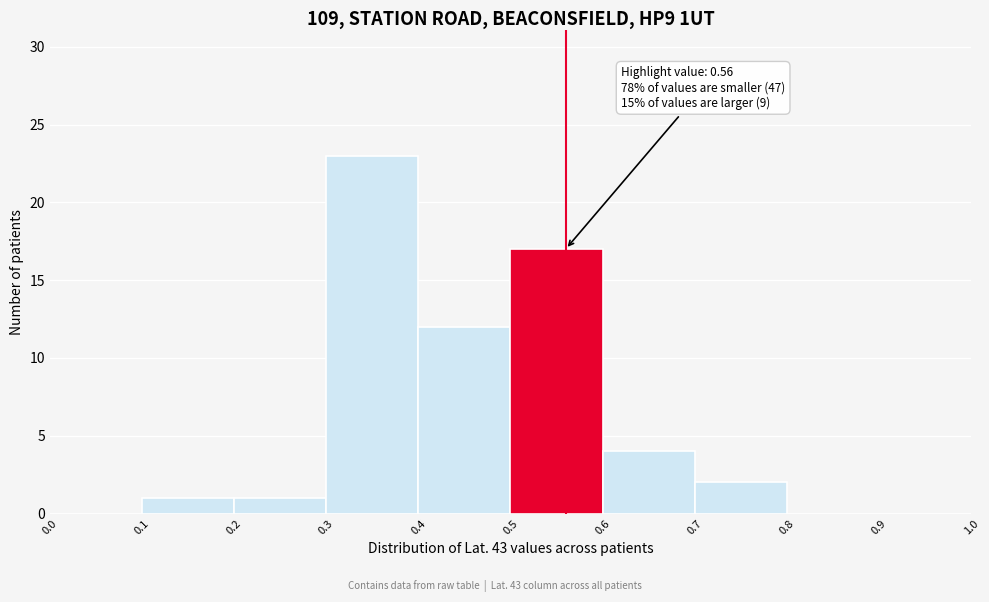

Over which range of the x-axis is the bar tallest?

0.3 to 0.4